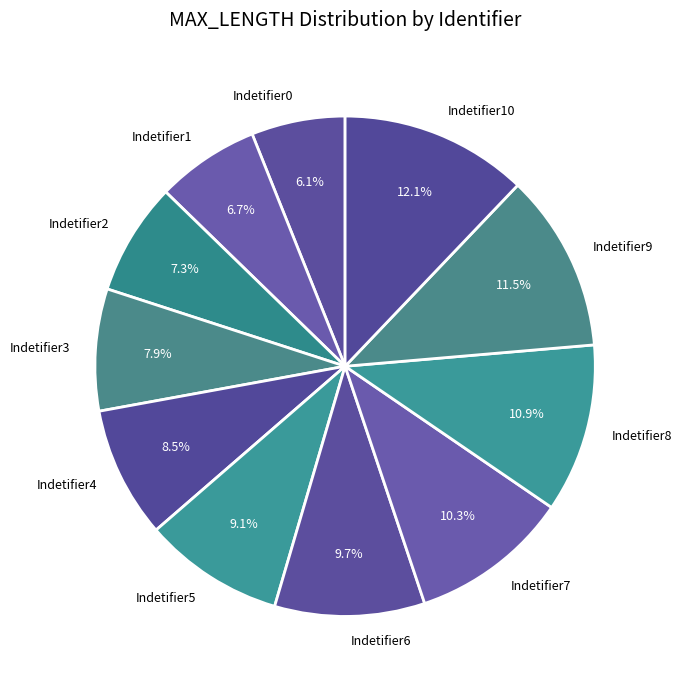

Is the sum of Indetifier7 and Indetifier0 greater than half?

No